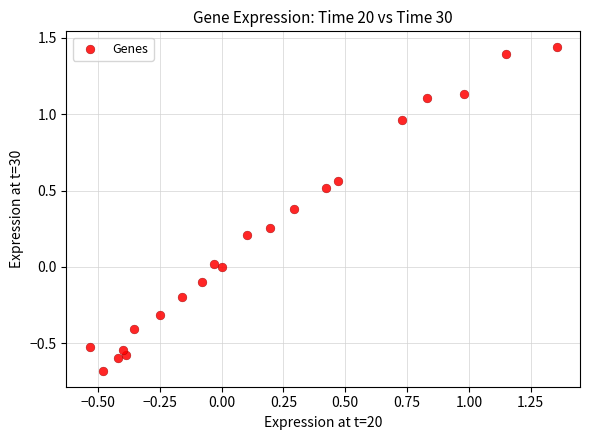

What is the range of X values (max minus min)?

1.9